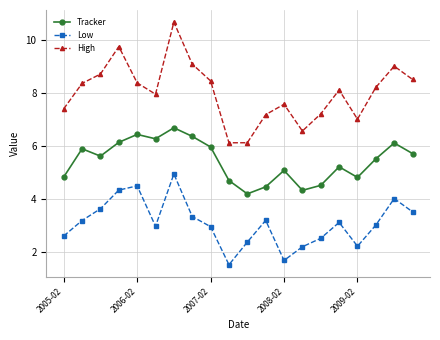

What is the difference between the second highest and second lowest values in the Tracker series?

2.1